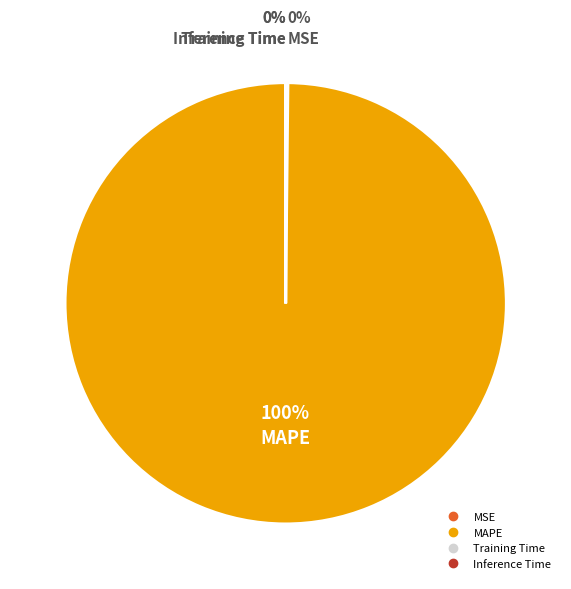

To the nearest percent, what is the difference between the largest and smallest slice percentages?

100%